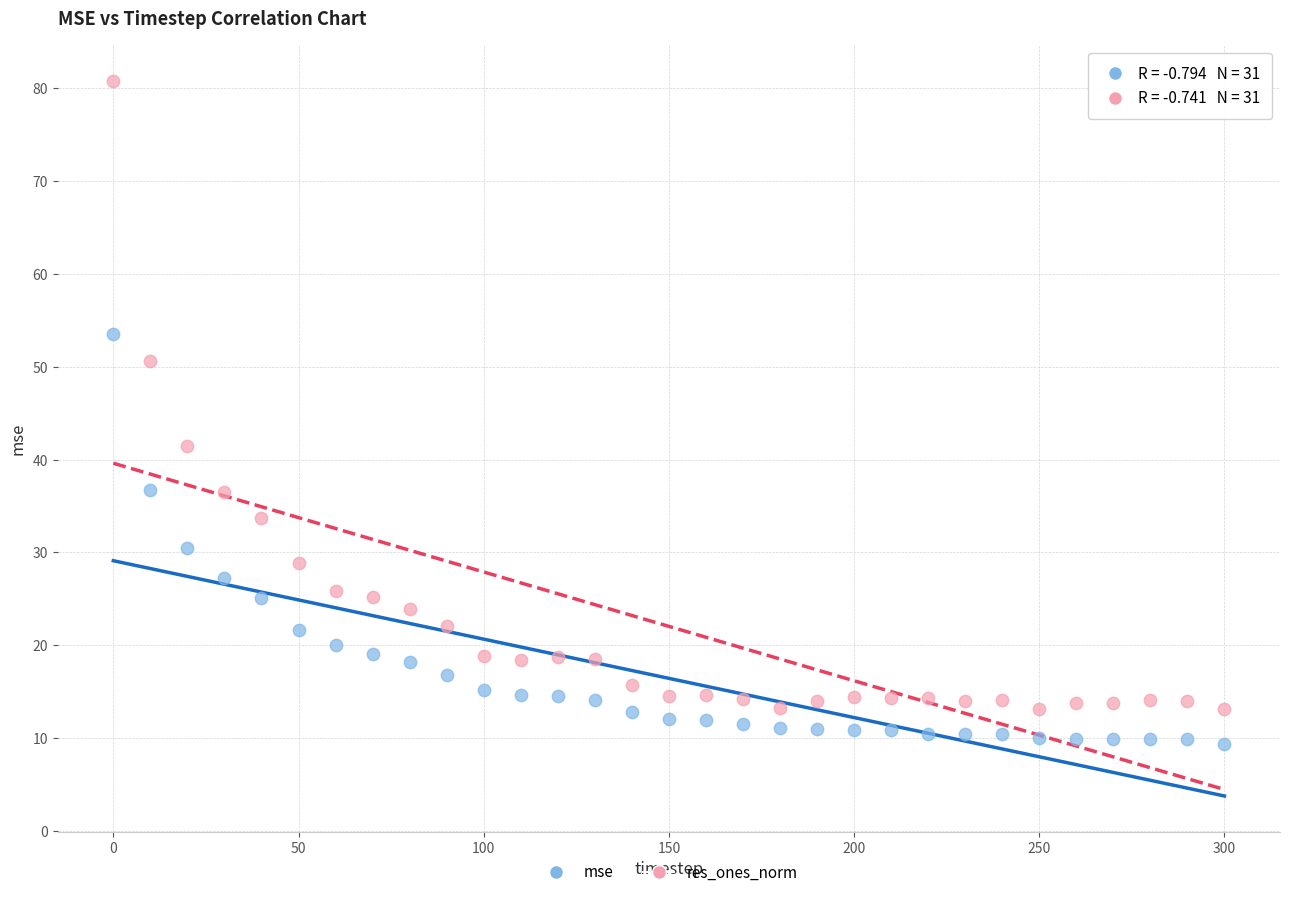

Which series has the widest spread of Y values?

res_ones_norm